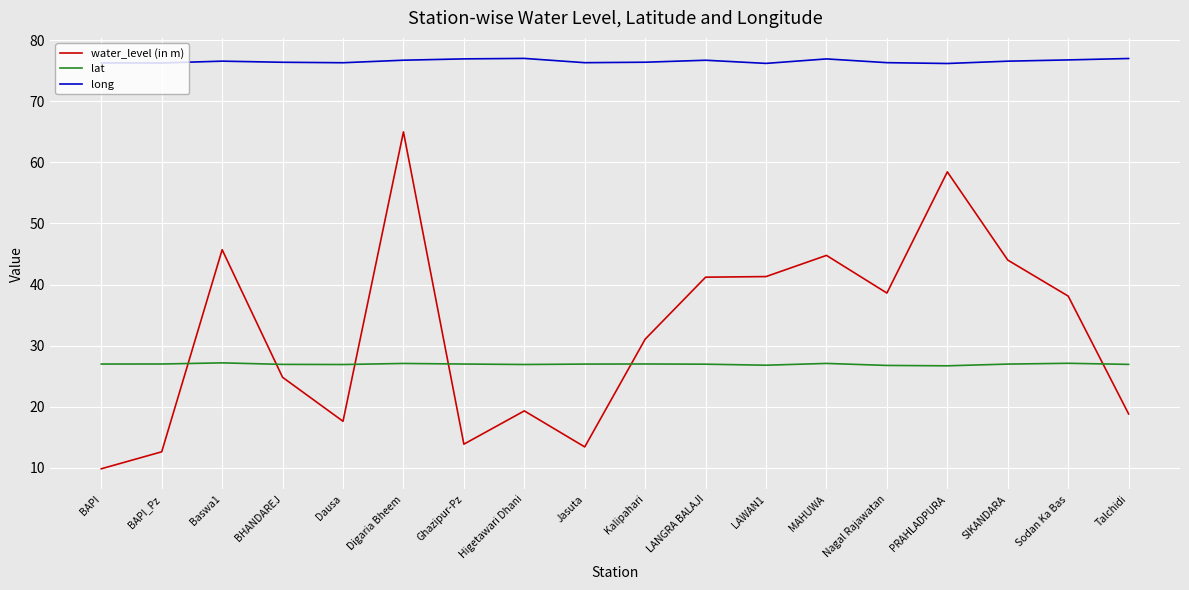

What position from the right is Digaria Bheem?

13